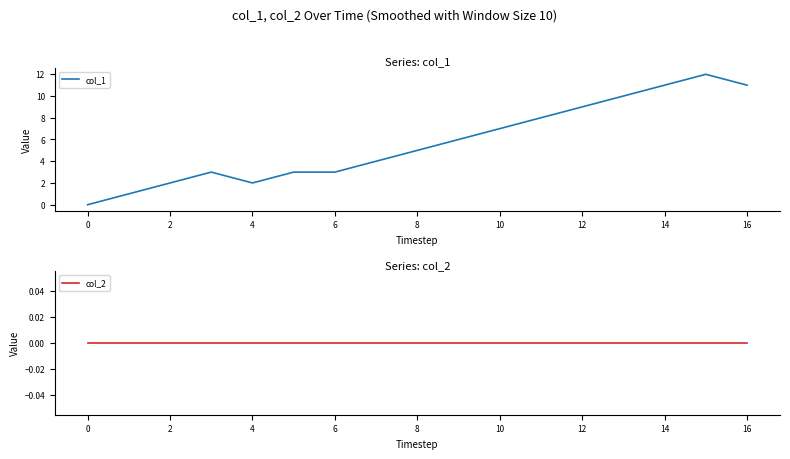

At which label does col_1 first exceed 5?

9